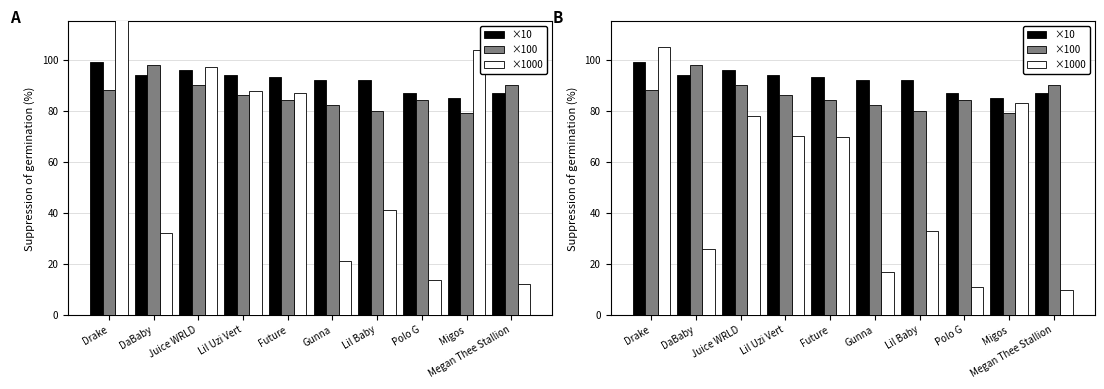

Where is ×100 nearest to the value 88?

Drake